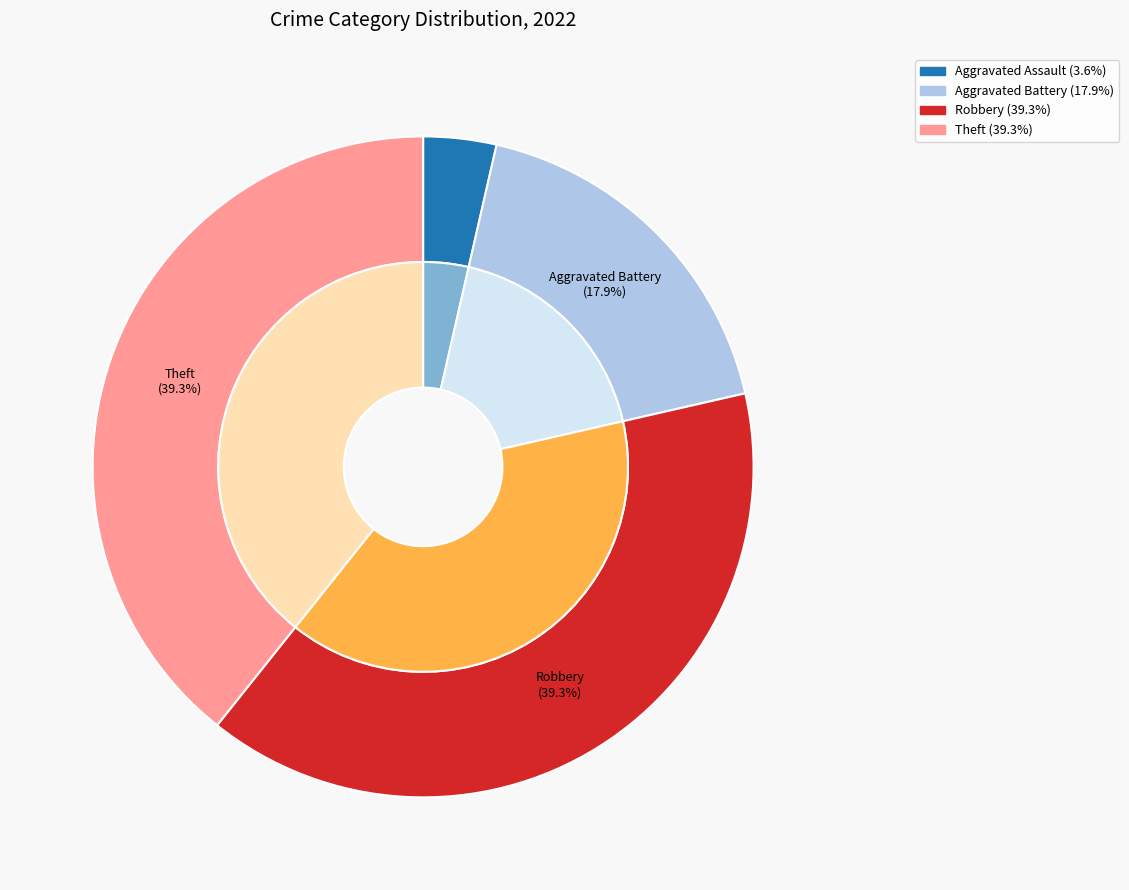

Does Aggravated Battery account for over 50% of the chart?

No